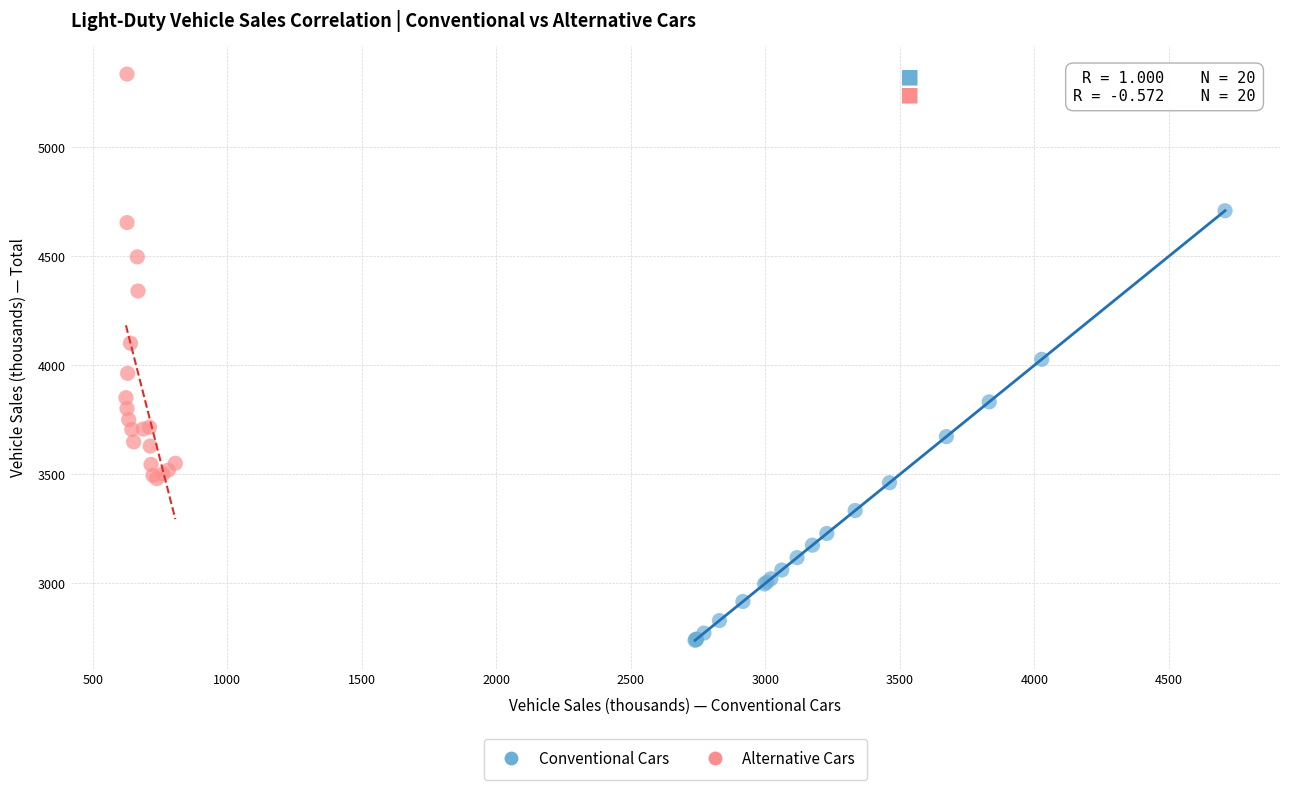

Which series contains the highest Y value?

Alternative Cars